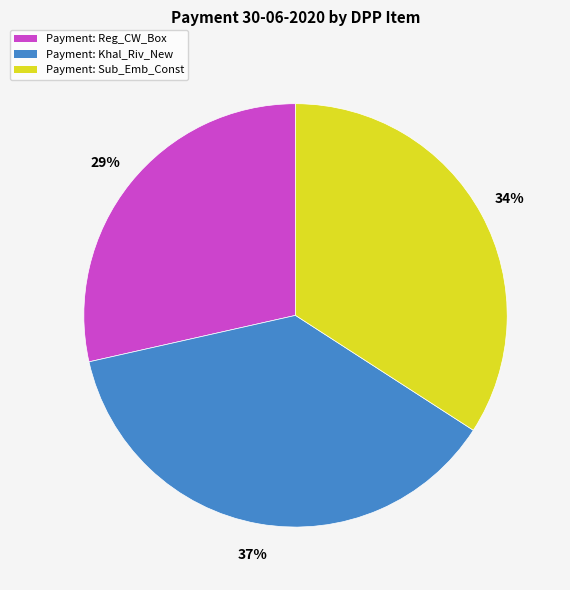

Count the number of slices in the pie.

3